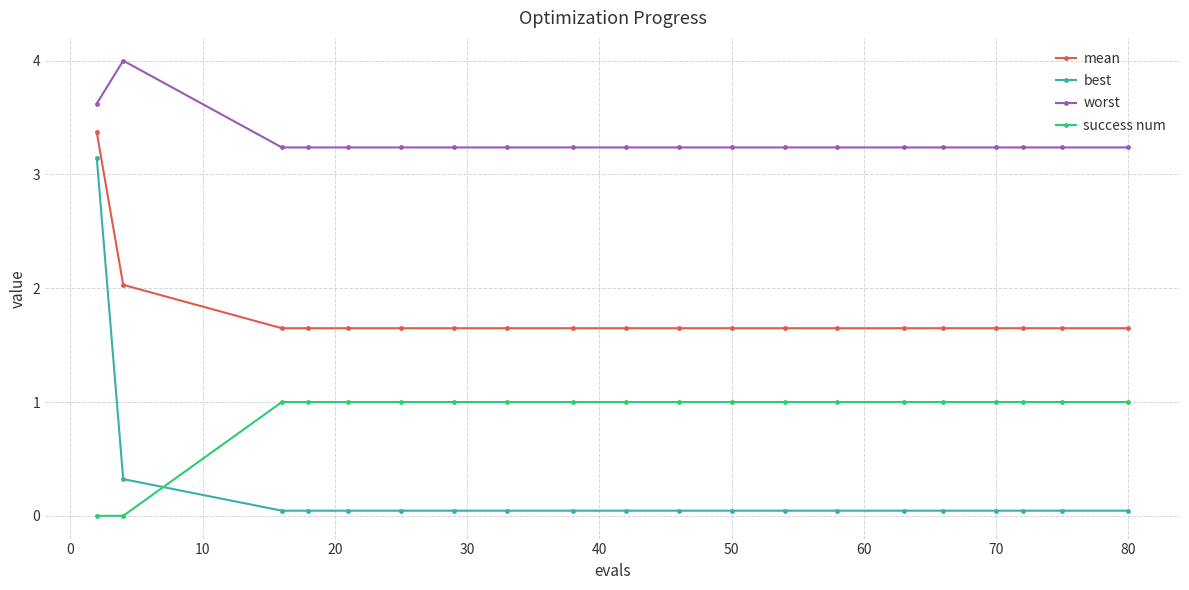

What is the maximum value for worst?

4.0